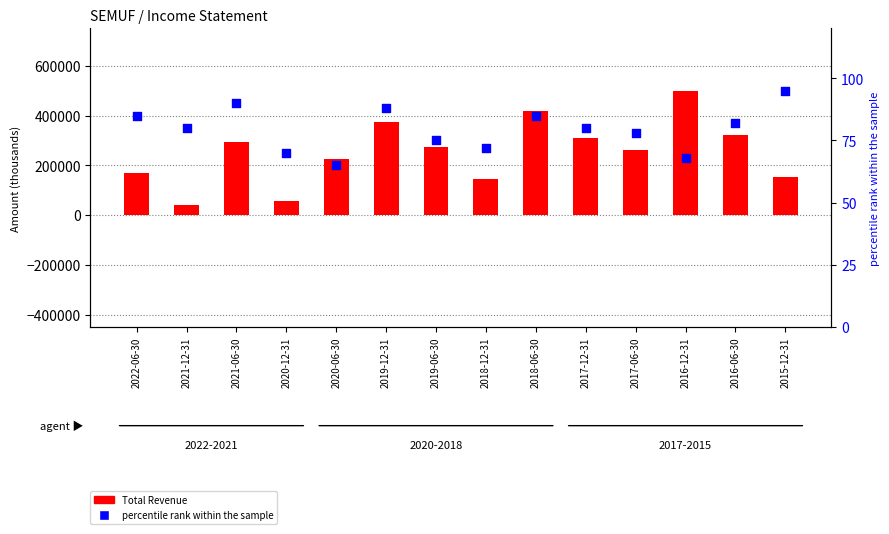

Which series has the largest total across all categories?

Total Revenue